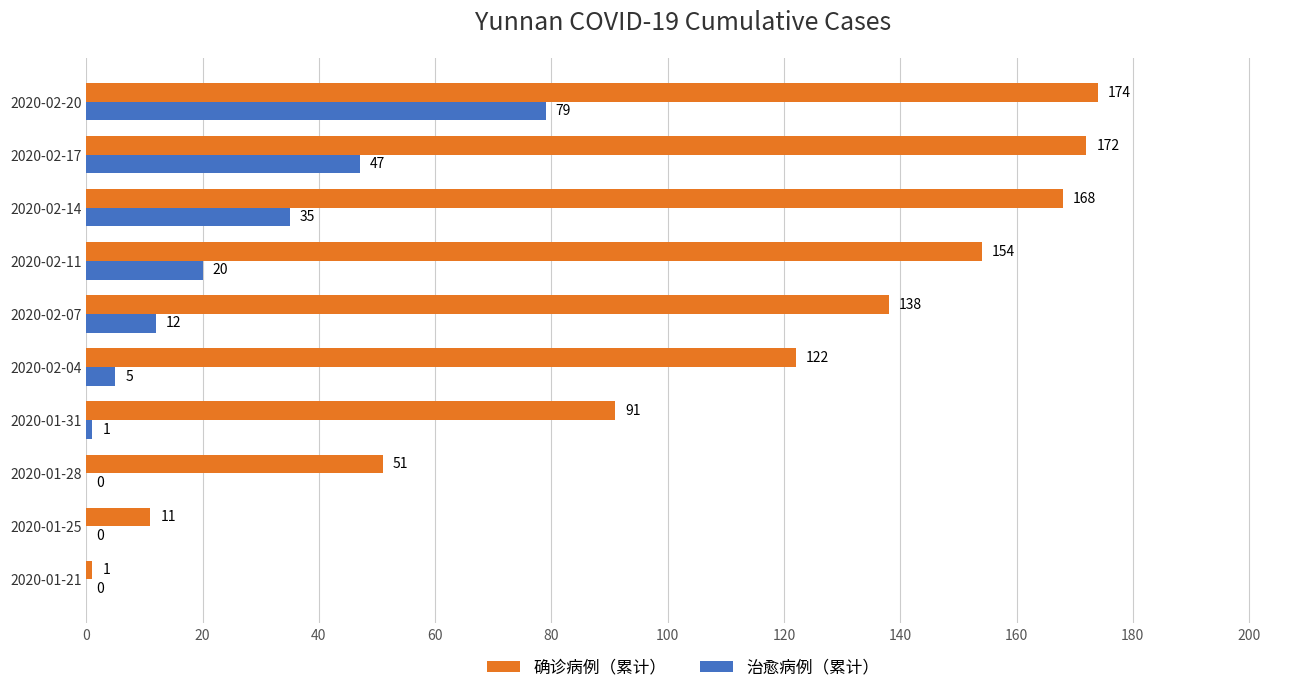

At which label does 确诊病例（累计） reach its peak?

2020-02-20